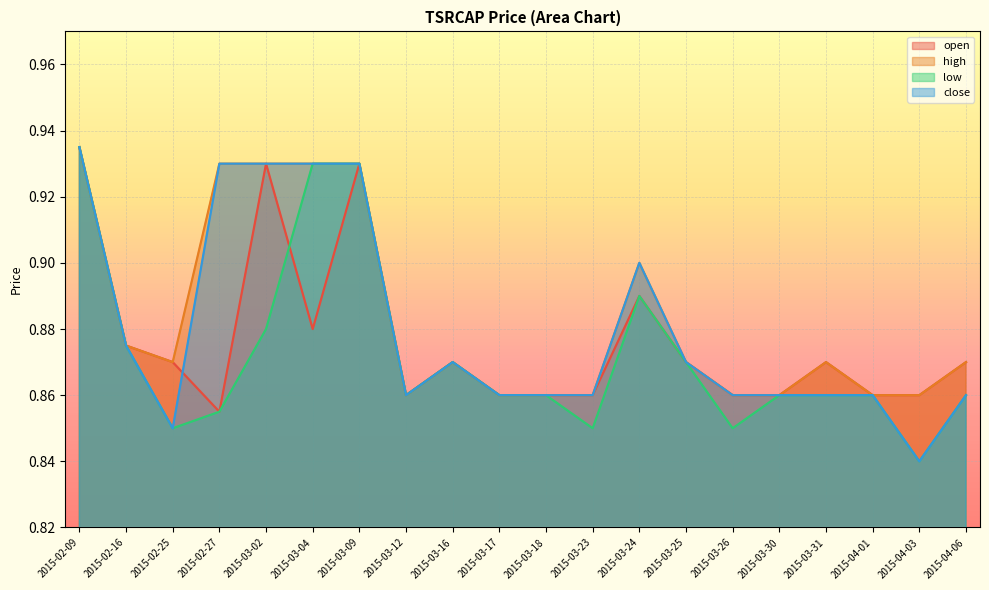

What value does the low series have at 2015-03-16?

0.9